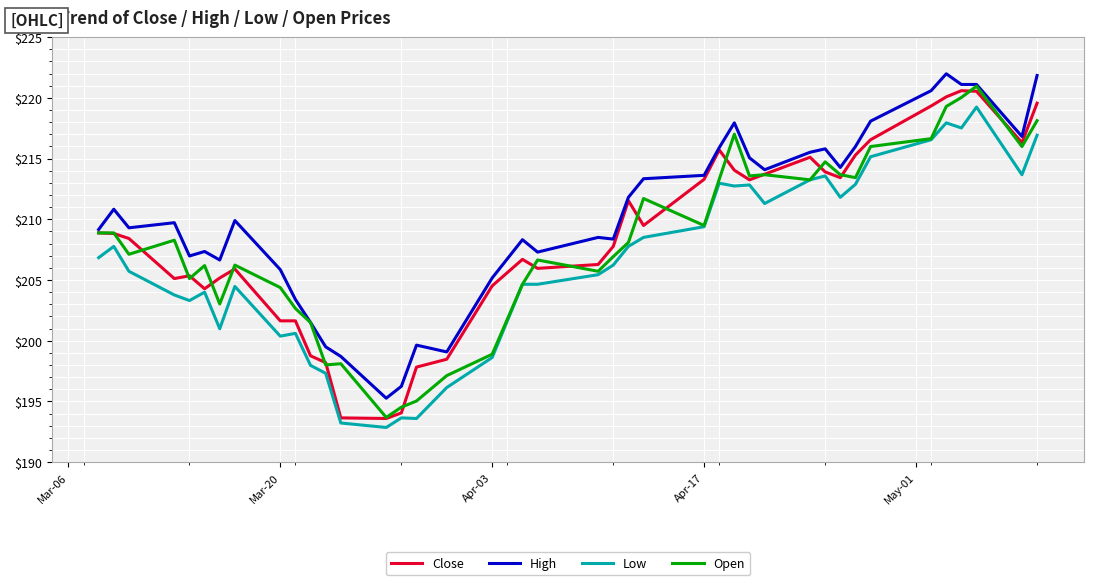

What is the maximum value for High?

222.0